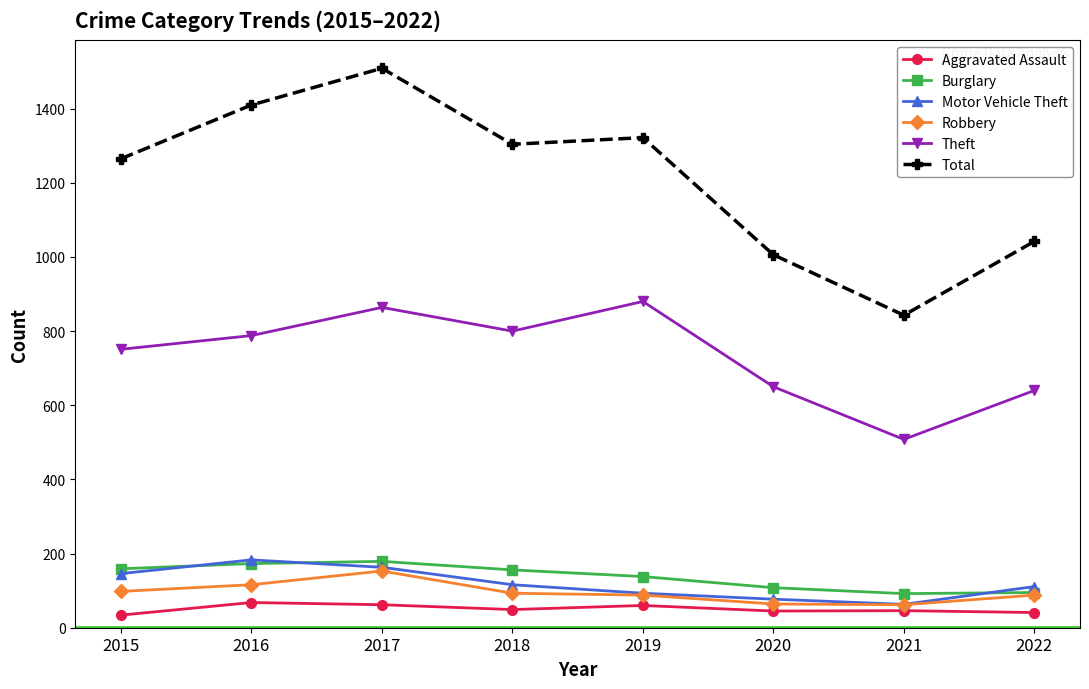

At which category does Total reach its first local peak?

2017